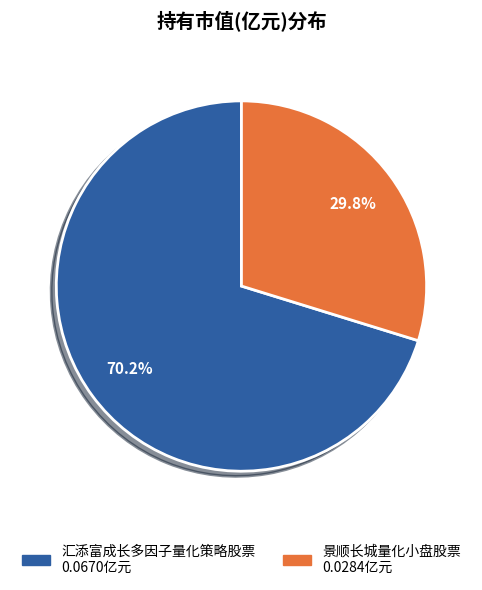

Which category accounts for the majority?

汇添富成长多因子量化策略股票